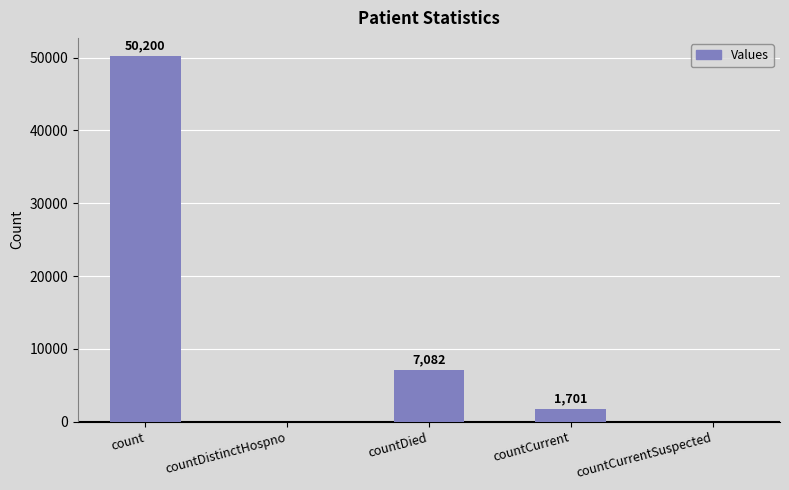

Reading right to left, what are all the values shown in this chart?

countCurrentSuspected=0	countCurrent=1701	countDied=7082	countDistinctHospno=0	count=50200